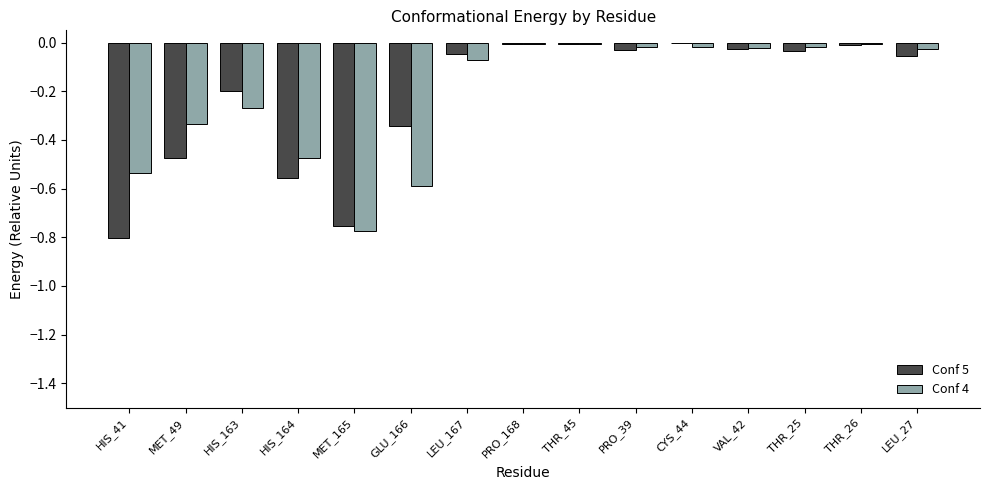

Is the value of Conf 5 at HIS_163 greater than the value of Conf 4 at PRO_168?

No